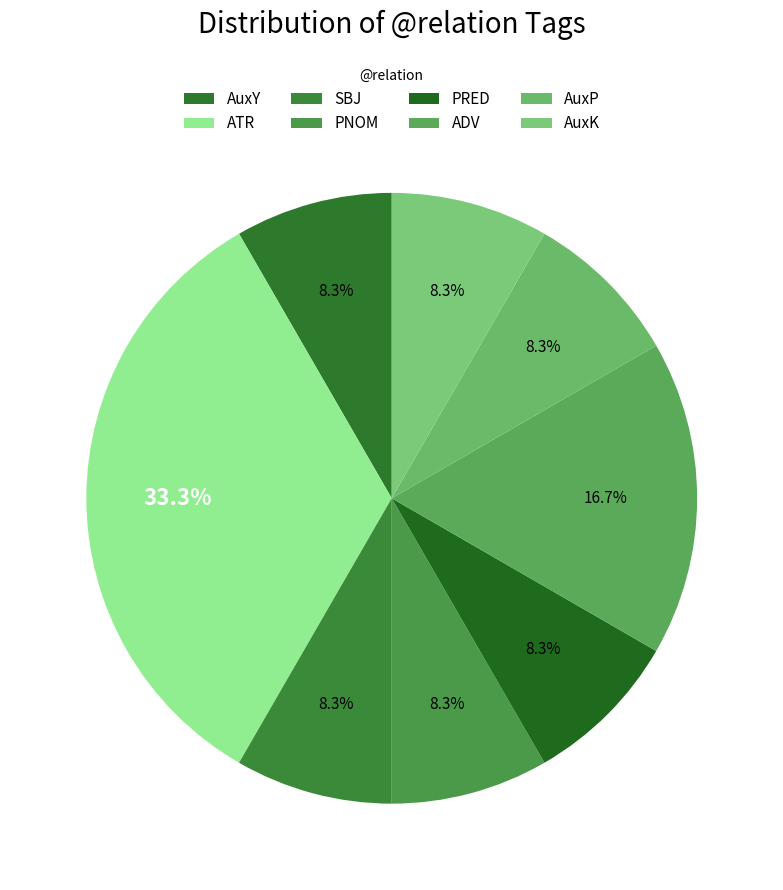

To the nearest percent, what portion does ADV represent?

17%